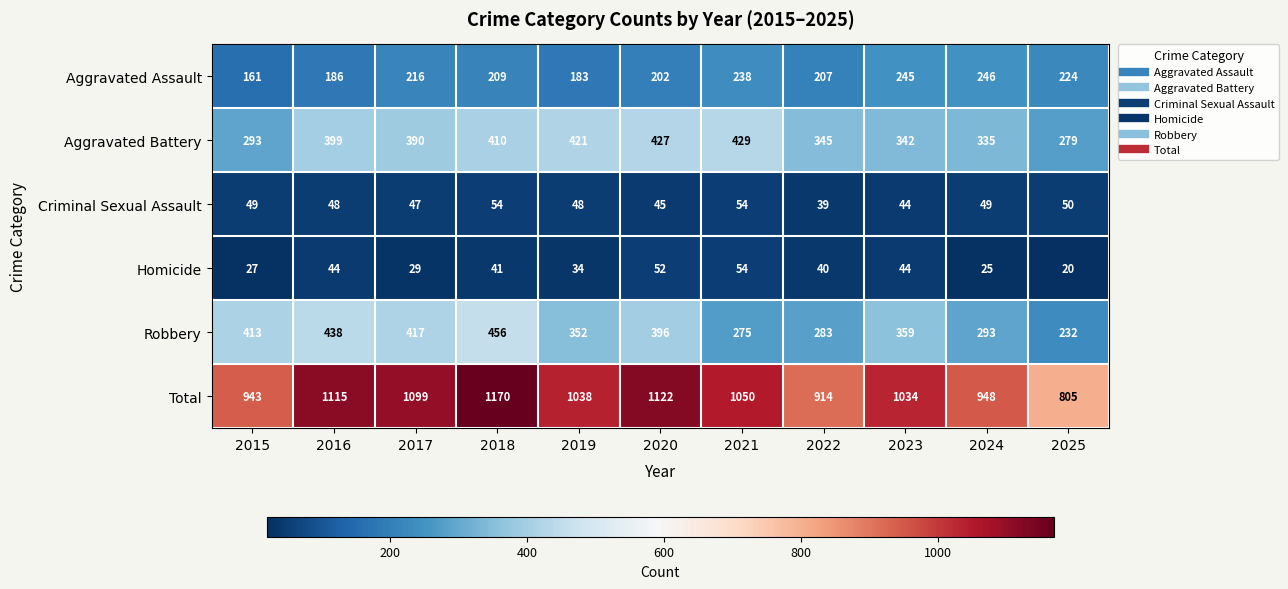

At which label is Homicide closest to 37?

2019